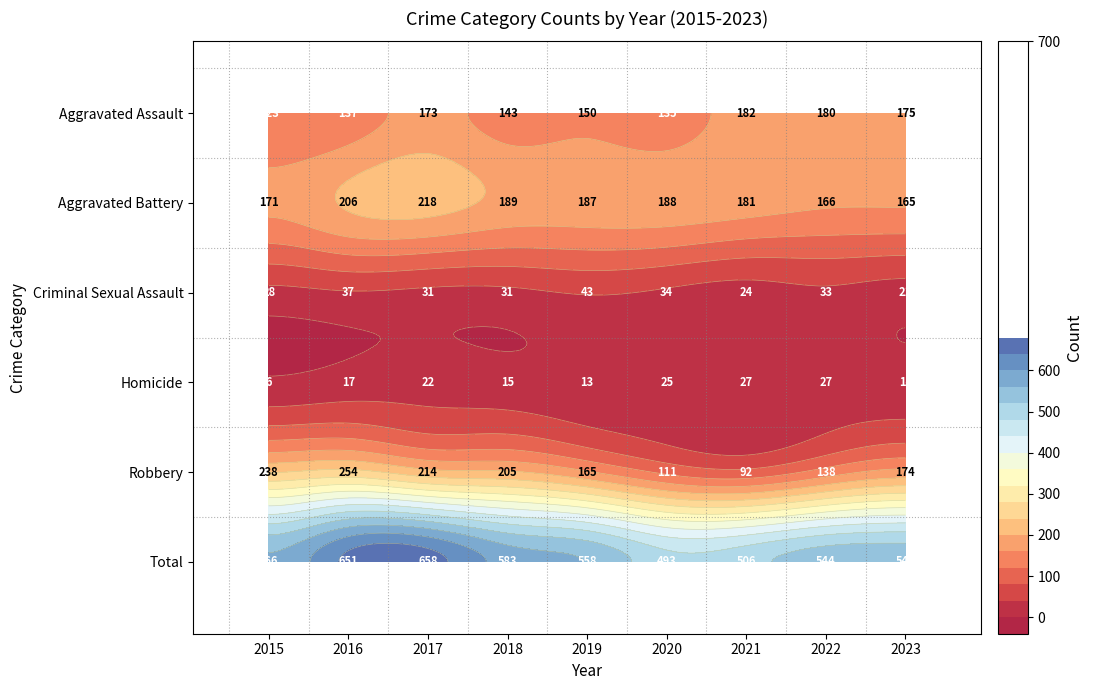

At how many categories does at least one series exceed 124?

9